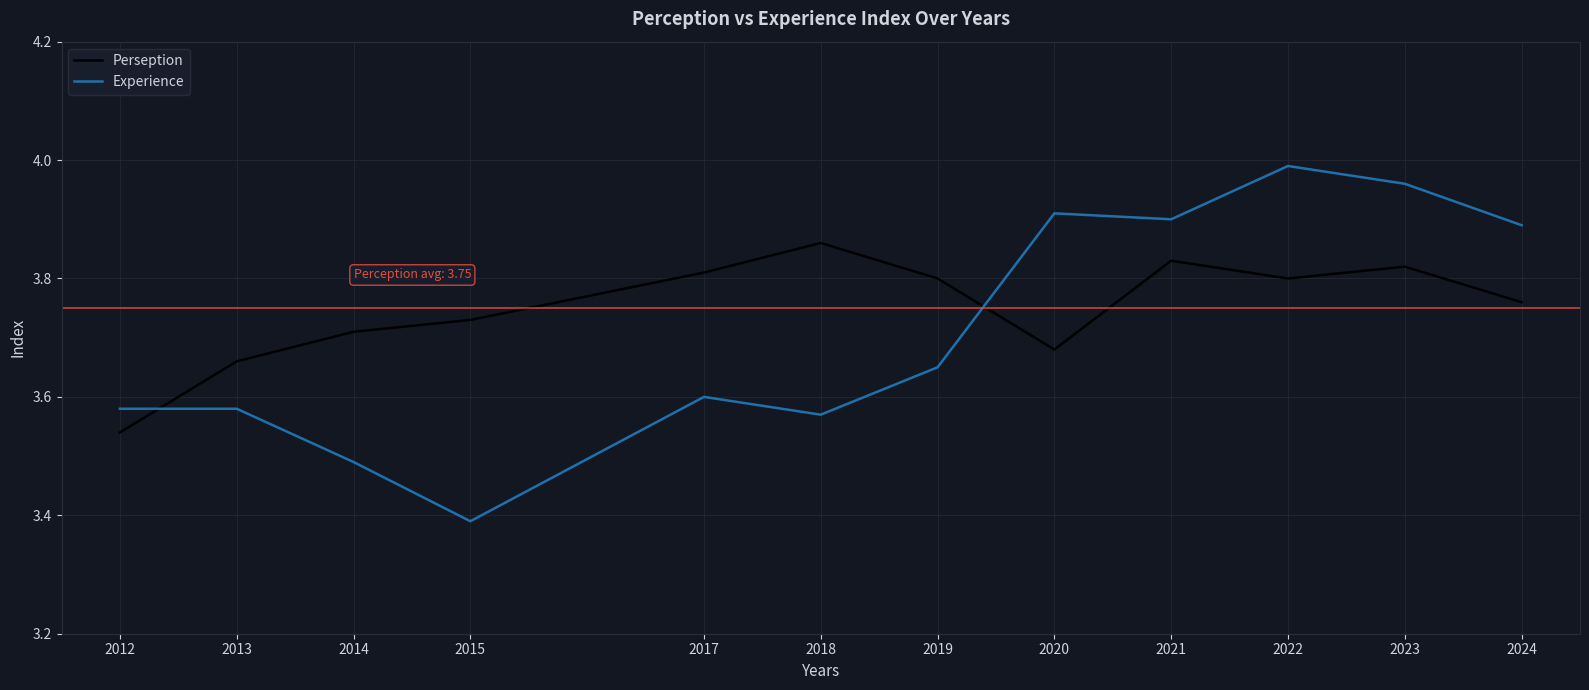

What are all the series names shown in the legend?

Perseption, Experience